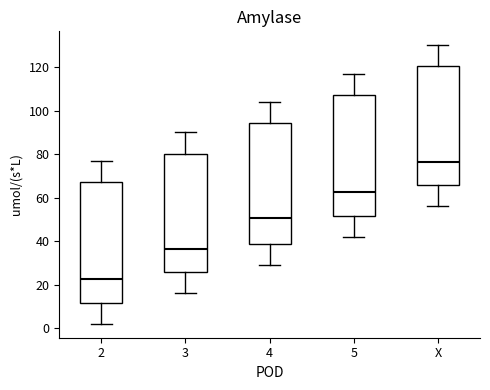

Where is the upper edge of the box for 5 on the y-axis? The values are not printed on the chart, so give them approximately, as read against the axis.

108